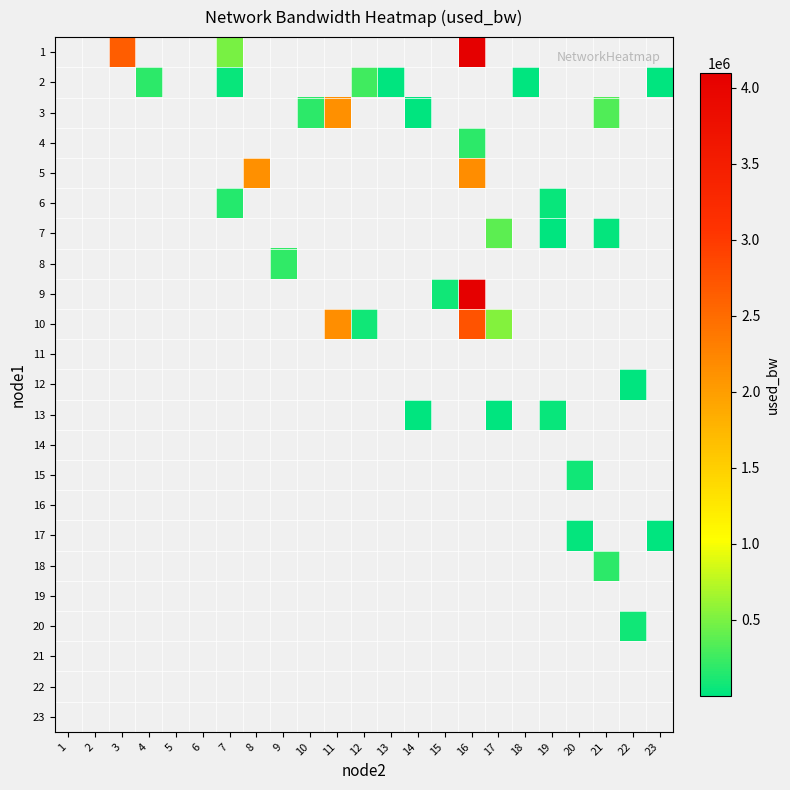

Which has a higher value, 10 or 4?

4